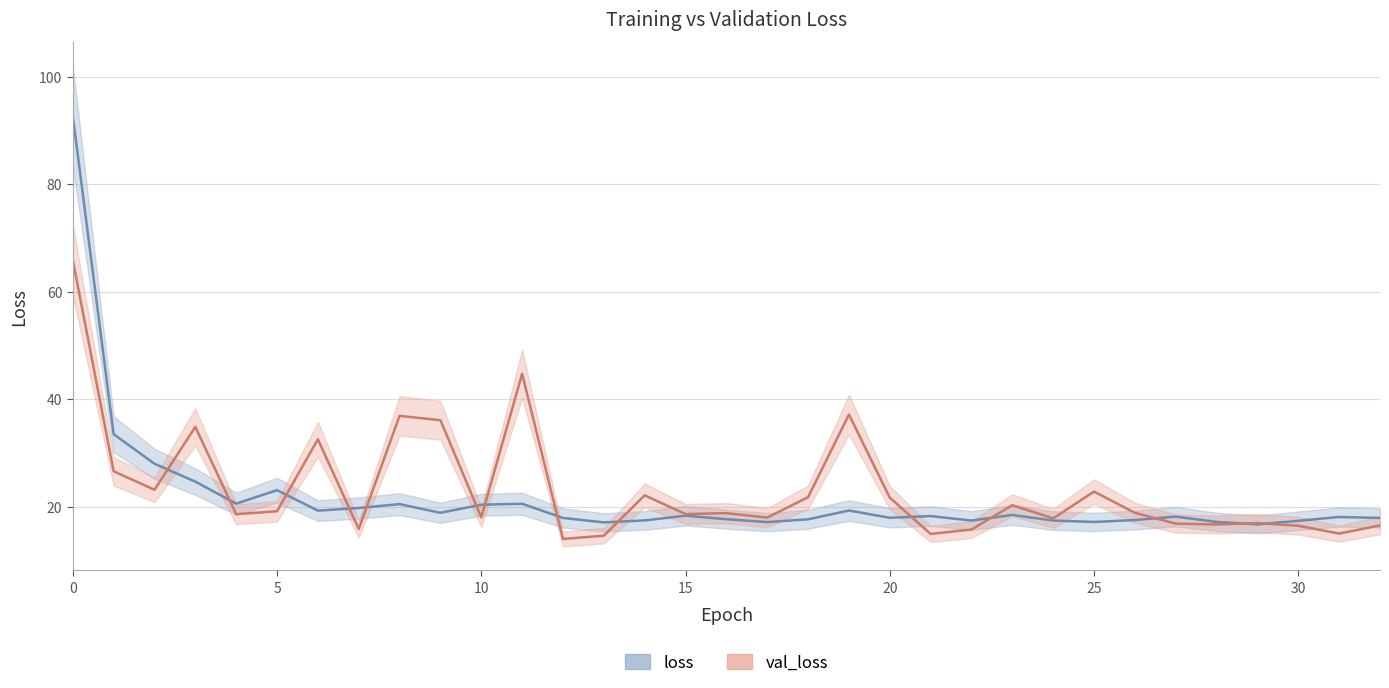

What is the lowest value of the loss series?

16.7